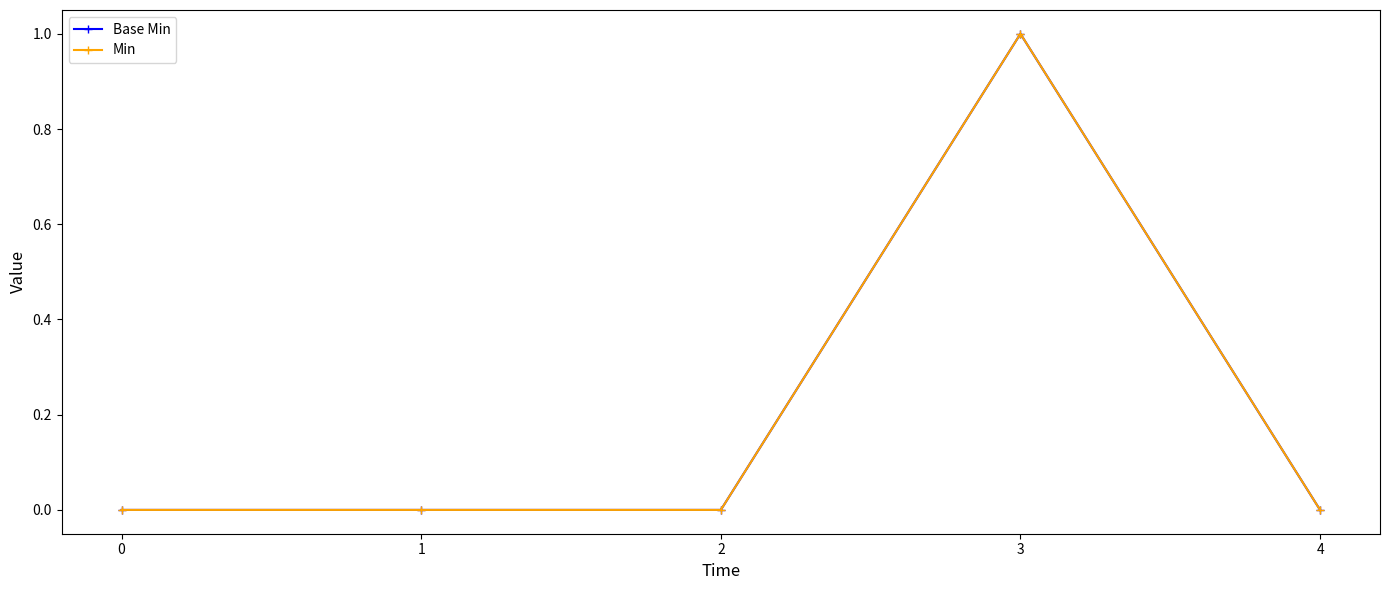

Reading right to left, what are all the values shown in this chart?

Base Min: 4=0	3=1	2=0	1=0	0=0
Min: 4=0	3=1	2=0	1=0	0=0